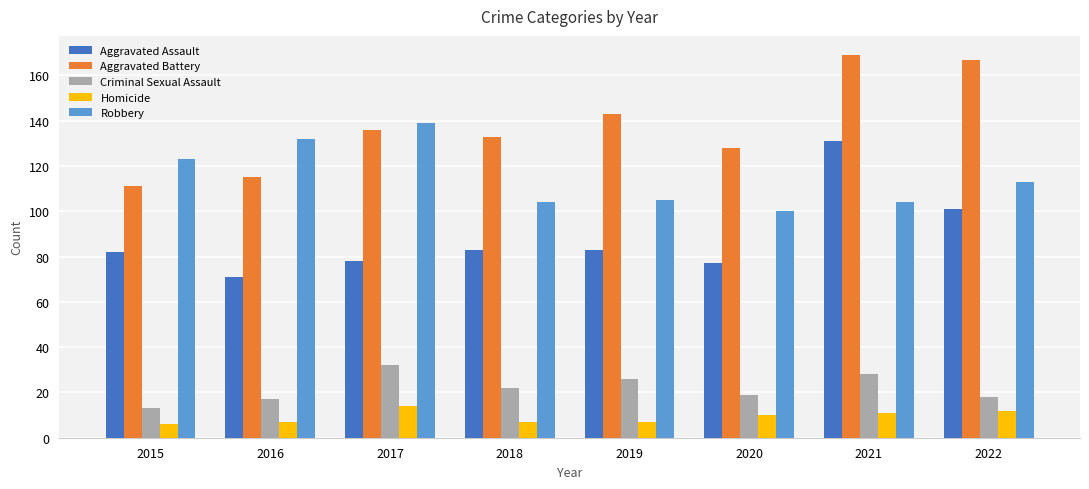

Where is Robbery nearest to the value 119?

2015